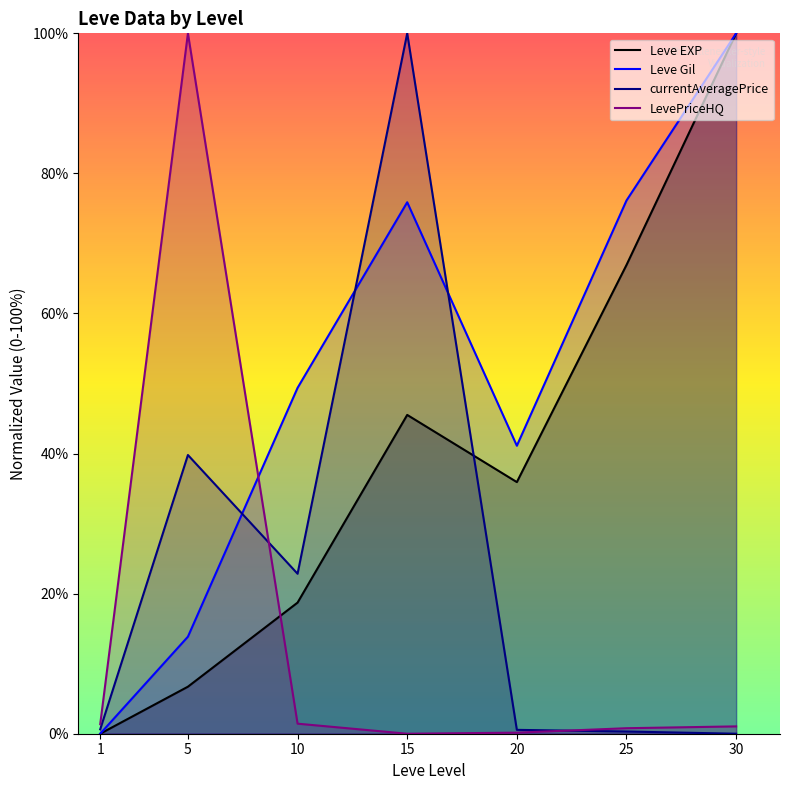

At which category is the sum across all series the highest?

15